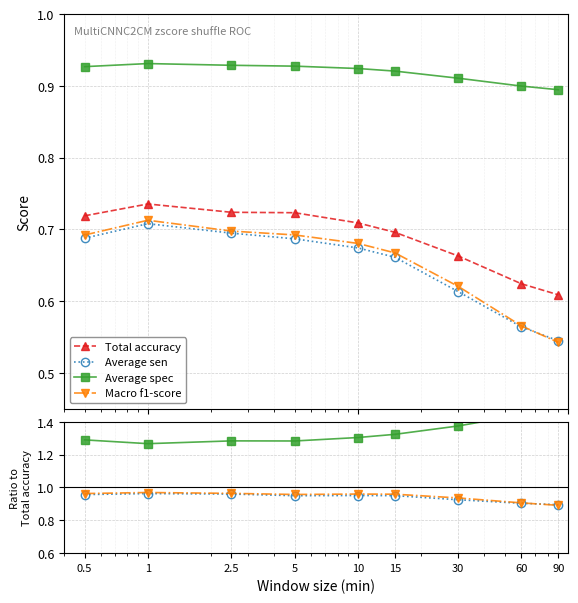

What position from the left is 90?

9